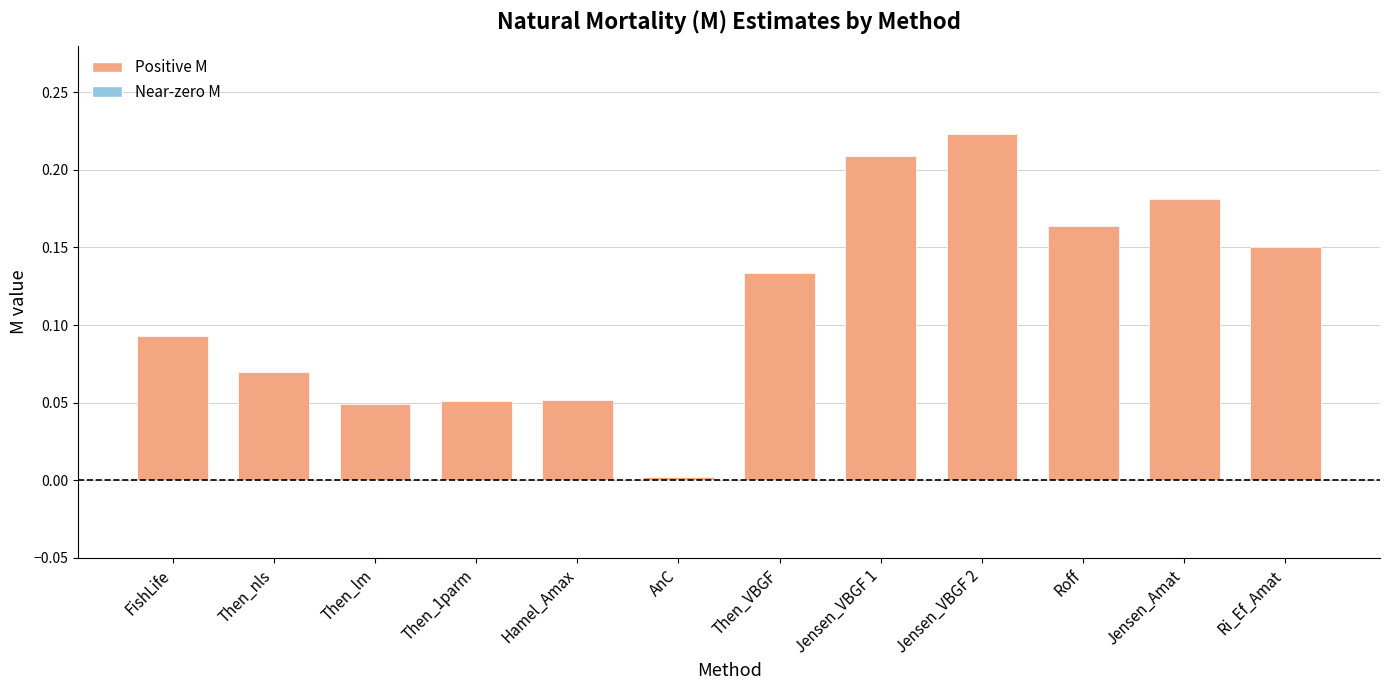

Does the chart contain stacked bars?

No